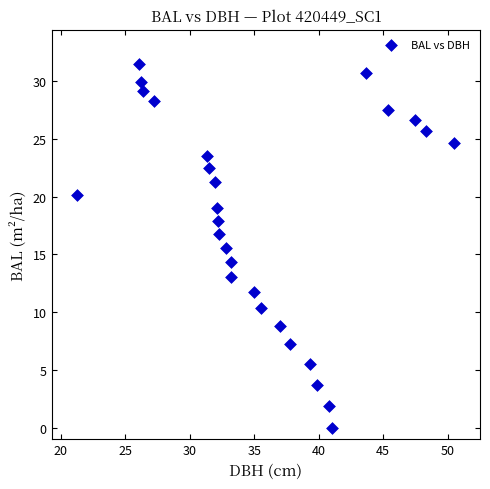

What is the range of Y values (max minus min)?

31.4